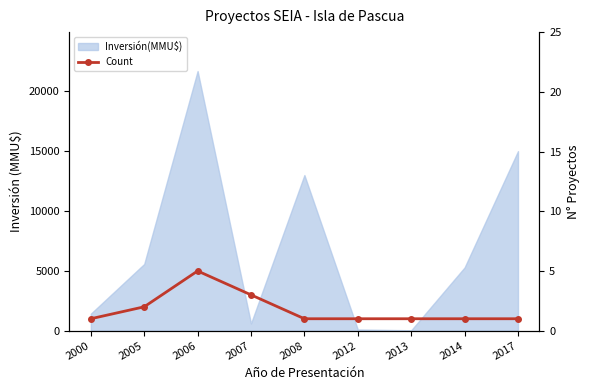

How many data points are above 1?

3